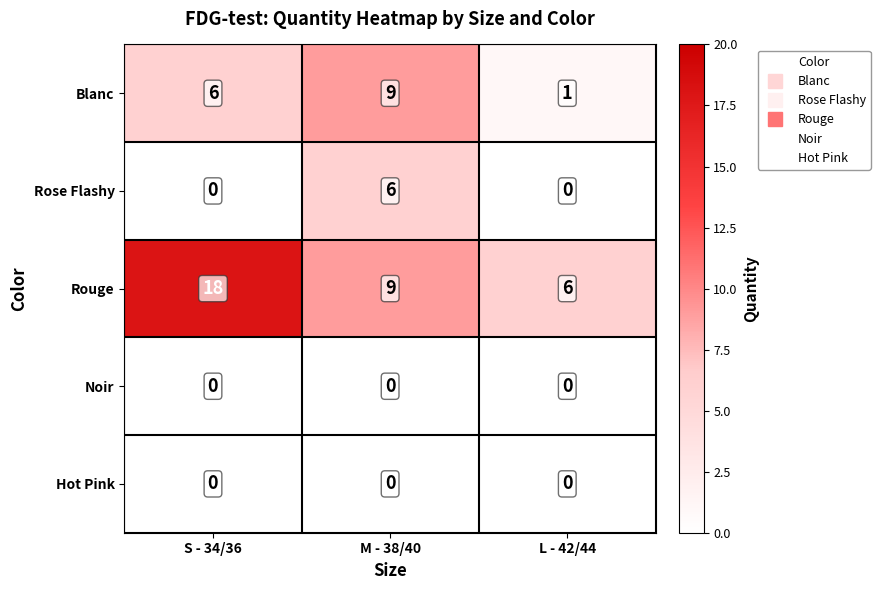

Count the Blanc values in the range 1 to 9.

3